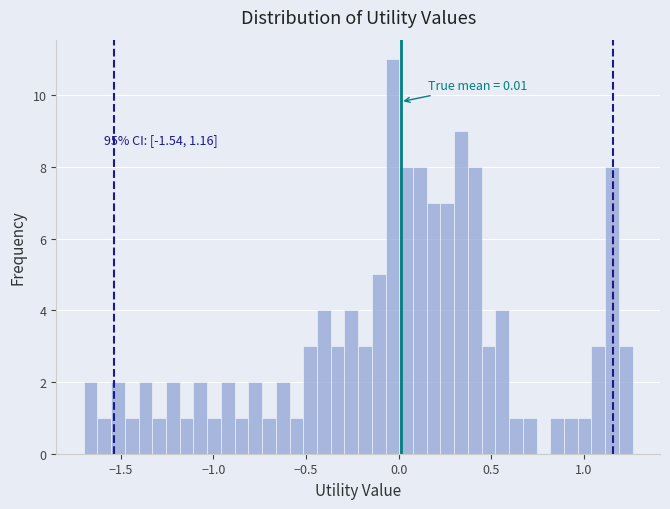

Around what value on the x-axis is the tallest bar? Give the approximate position of its centre, as read against the axis.

-0.05